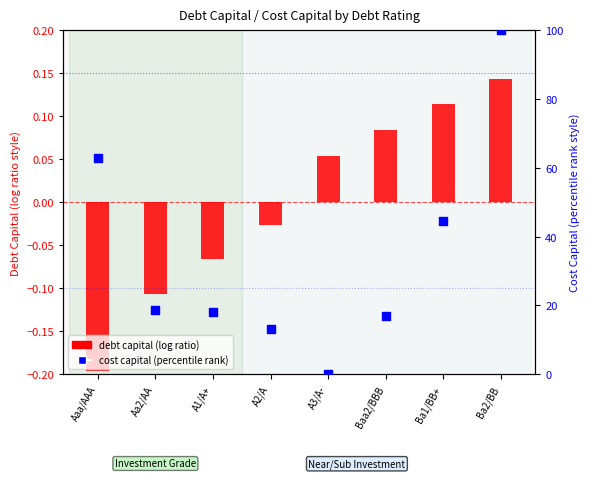

Which series has the largest total across all categories?

cost capital (percentile rank)